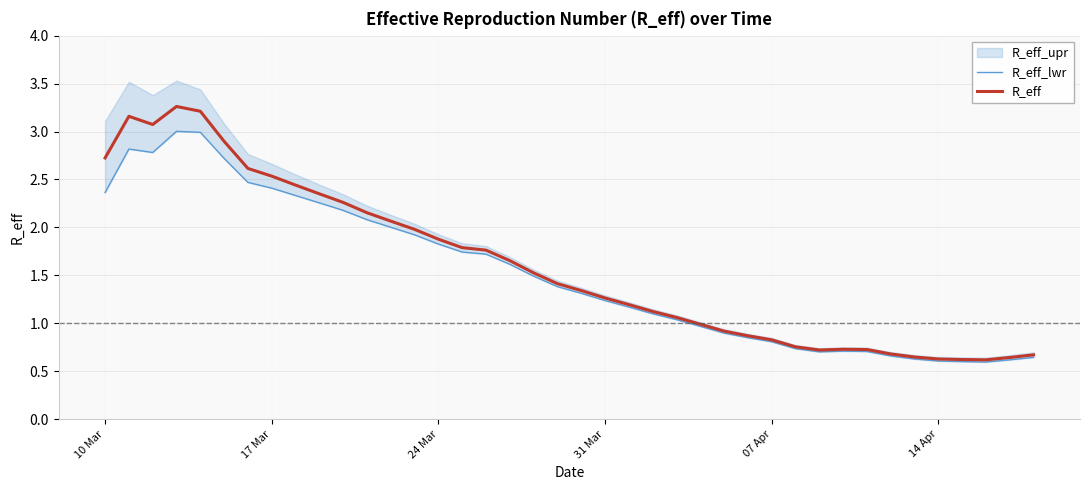

The value of R_eff at 14 Apr is 0.6. True or false?

True